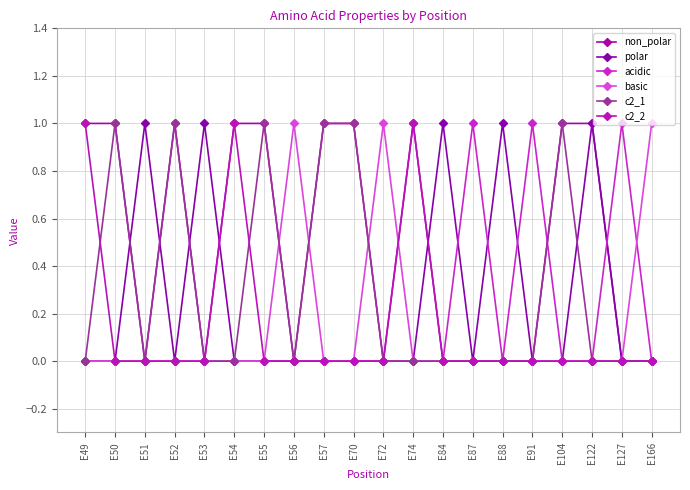

Reading left to right, list all the values displayed in this chart.

non_polar: E49=1	E50=1	E51=0	E52=1	E53=0	E54=1	E55=1	E56=0	E57=1	E70=1	E72=0	E74=1	E84=0	E87=0	E88=0	E91=0	E104=1	E122=1	E127=0	E166=0
polar: E49=0	E50=0	E51=1	E52=0	E53=1	E54=0	E55=0	E56=0	E57=0	E70=0	E72=0	E74=0	E84=1	E87=0	E88=1	E91=0	E104=0	E122=1	E127=0	E166=0
acidic: E49=0	E50=0	E51=0	E52=0	E53=0	E54=0	E55=0	E56=0	E57=0	E70=0	E72=0	E74=0	E84=0	E87=1	E88=0	E91=1	E104=0	E122=0	E127=1	E166=0
basic: E49=0	E50=0	E51=0	E52=0	E53=0	E54=0	E55=0	E56=1	E57=0	E70=0	E72=1	E74=0	E84=0	E87=0	E88=0	E91=0	E104=0	E122=0	E127=0	E166=1
c2_1: E49=0	E50=1	E51=0	E52=1	E53=0	E54=0	E55=1	E56=0	E57=1	E70=1	E72=0	E74=0	E84=0	E87=0	E88=0	E91=0	E104=1	E122=0	E127=0	E166=0
c2_2: E49=1	E50=0	E51=0	E52=0	E53=0	E54=1	E55=0	E56=0	E57=0	E70=0	E72=0	E74=1	E84=0	E87=0	E88=0	E91=0	E104=0	E122=0	E127=0	E166=0